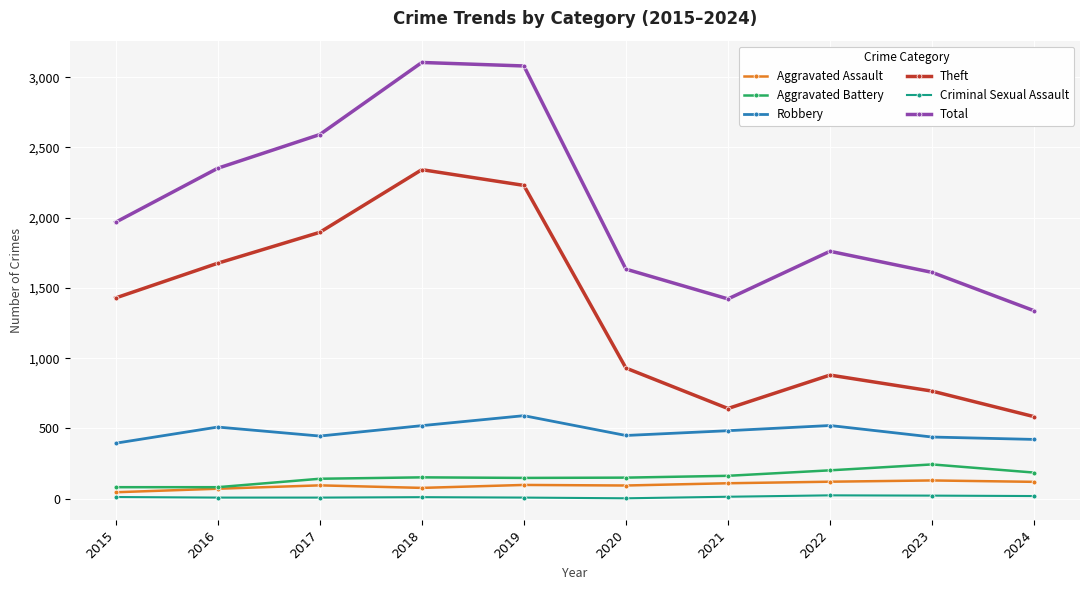

What is the highest value of the Criminal Sexual Assault series?

24